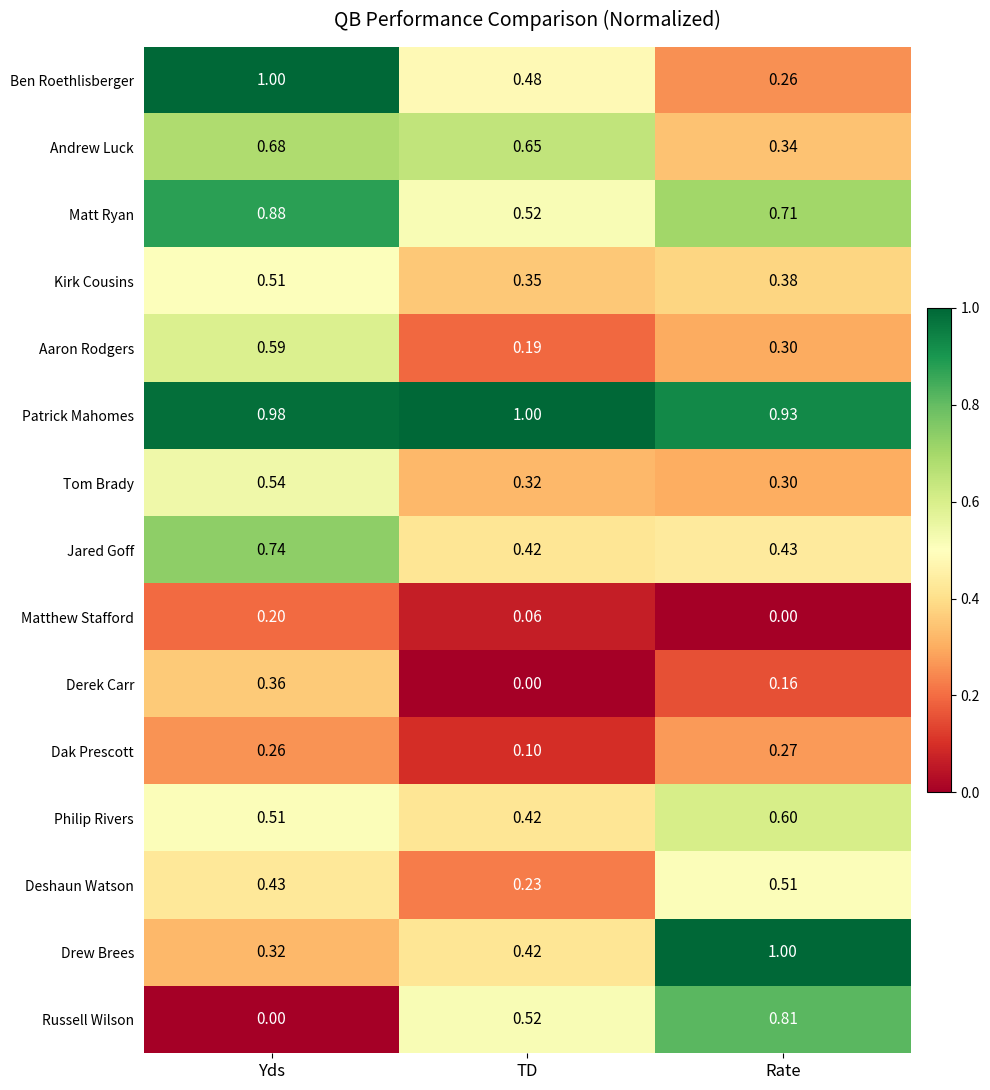

What is the total value across all series at Rate?

7.0